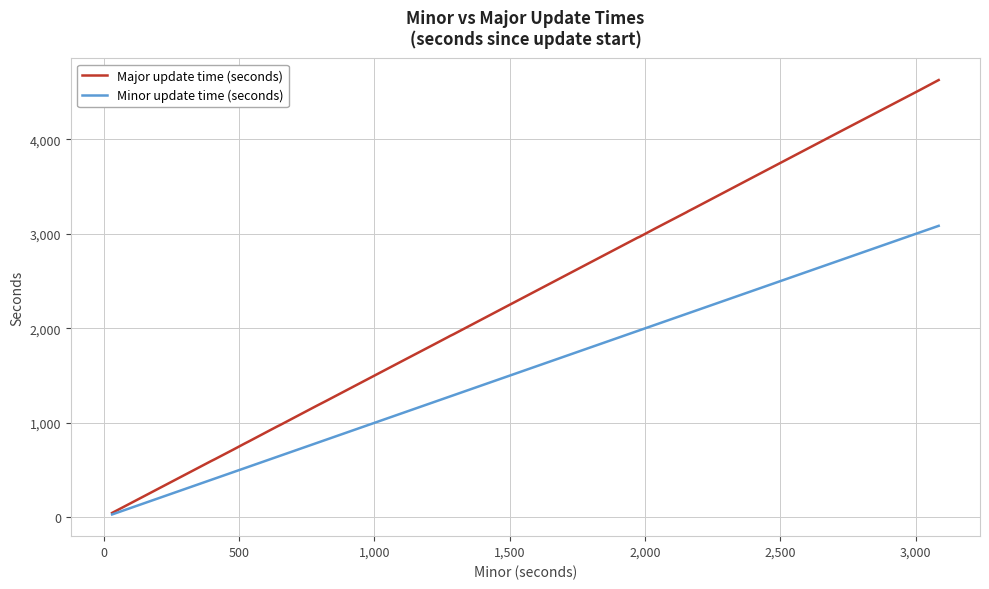

Which series has the largest range (max minus min)?

Major update time (seconds)